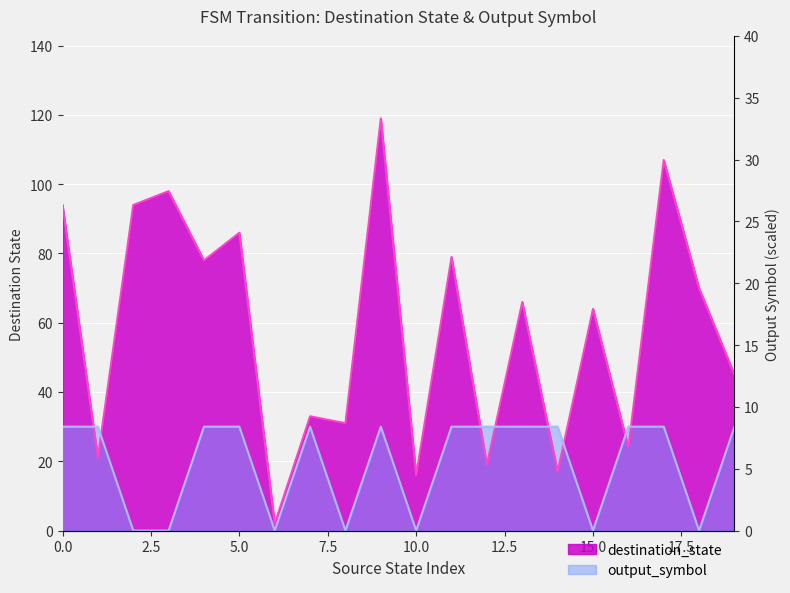

Which series has the largest range (max minus min)?

destination_state